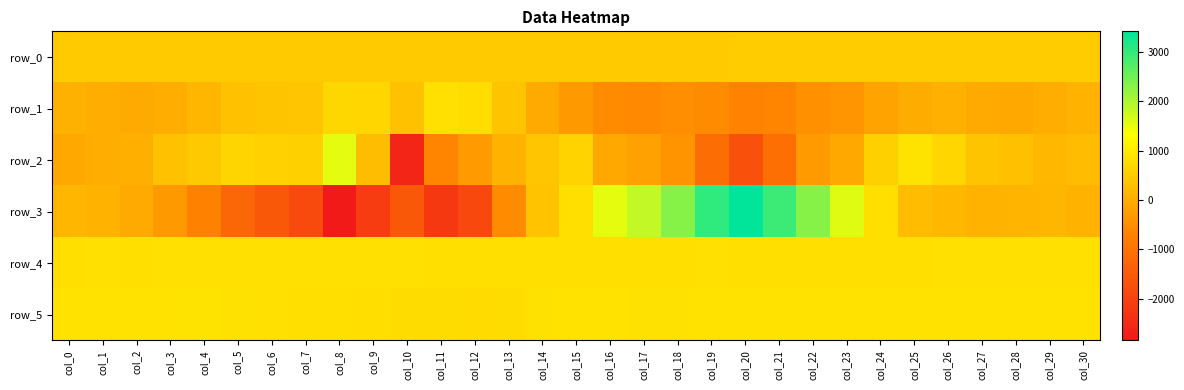

Reading left to right, list all the values displayed in this chart.

row_0: col_0=493.8	col_1=493.8	col_2=493.9	col_3=493.9	col_4=494.0	col_5=494.0	col_6=494.0	col_7=494.1	col_8=494.1	col_9=494.2	col_10=494.3	col_11=494.3	col_12=494.4	col_13=494.4	col_14=494.4	col_15=494.5	col_16=494.5	col_17=494.6	col_18=494.7	col_19=494.7	col_20=494.7	col_21=494.8	col_22=494.8	col_23=494.9	col_24=494.9	col_25=495.0	col_26=495.0	col_27=495.1	col_28=495.1	col_29=495.2	col_30=495.2
row_1: col_0=55.0	col_1=15.0	col_2=-49.0	col_3=18.0	col_4=151.0	col_5=317.0	col_6=373.0	col_7=397.0	col_8=690.0	col_9=665.0	col_10=312.0	col_11=834.0	col_12=783.0	col_13=378.0	col_14=-51.0	col_15=-327.0	col_16=-567.0	col_17=-582.0	col_18=-492.0	col_19=-549.0	col_20=-692.0	col_21=-659.0	col_22=-457.0	col_23=-388.0	col_24=-170.0	col_25=-19.0	col_26=44.0	col_27=-51.0	col_28=-61.0	col_29=18.0	col_30=91.0
row_2: col_0=-81.0	col_1=3.0	col_2=19.0	col_3=325.0	col_4=458.0	col_5=650.0	col_6=581.0	col_7=565.0	col_8=1547.0	col_9=260.0	col_10=-2592.0	col_11=-678.0	col_12=-293.0	col_13=101.0	col_14=404.0	col_15=627.0	col_16=-63.0	col_17=-191.0	col_18=-399.0	col_19=-1110.0	col_20=-1681.0	col_21=-1079.0	col_22=-323.0	col_23=-88.0	col_24=565.0	col_25=878.0	col_26=663.0	col_27=364.0	col_28=309.0	col_29=159.0	col_30=245.0
row_3: col_0=148.0	col_1=91.0	col_2=-53.0	col_3=-327.0	col_4=-721.0	col_5=-1250.0	col_6=-1538.0	col_7=-1840.0	col_8=-2841.0	col_9=-2125.0	col_10=-1545.0	col_11=-2199.0	col_12=-1875.0	col_13=-553.0	col_14=360.0	col_15=812.0	col_16=1527.0	col_17=1836.0	col_18=2305.0	col_19=3020.0	col_20=3415.0	col_21=2923.0	col_22=2312.0	col_23=1578.0	col_24=803.0	col_25=240.0	col_26=153.0	col_27=95.0	col_28=137.0	col_29=149.0	col_30=74.0
row_4: col_0=824.0	col_1=825.0	col_2=823.0	col_3=829.0	col_4=831.0	col_5=834.0	col_6=834.0	col_7=833.0	col_8=831.0	col_9=831.0	col_10=825.0	col_11=822.0	col_12=818.0	col_13=818.0	col_14=819.0	col_15=822.0	col_16=814.0	col_17=817.0	col_18=819.0	col_19=828.0	col_20=820.0	col_21=818.0	col_22=817.0	col_23=818.0	col_24=823.0	col_25=821.0	col_26=828.0	col_27=825.0	col_28=827.0	col_29=835.0	col_30=835.0
row_5: col_0=857.0	col_1=856.0	col_2=859.0	col_3=868.0	col_4=875.0	col_5=842.0	col_6=828.0	col_7=822.0	col_8=806.0	col_9=796.0	col_10=768.0	col_11=755.0	col_12=742.0	col_13=771.0	col_14=838.0	col_15=855.0	col_16=851.0	col_17=846.0	col_18=843.0	col_19=851.0	col_20=859.0	col_21=863.0	col_22=869.0	col_23=865.0	col_24=865.0	col_25=863.0	col_26=865.0	col_27=858.0	col_28=861.0	col_29=858.0	col_30=857.0